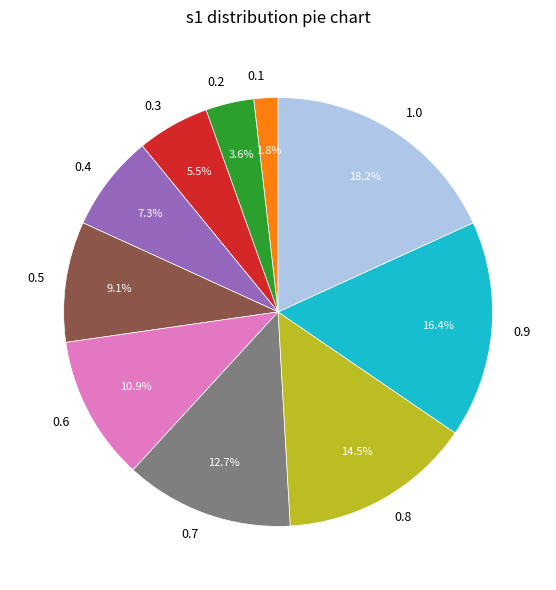

How much of the chart is everything except 0.4?

92.7%